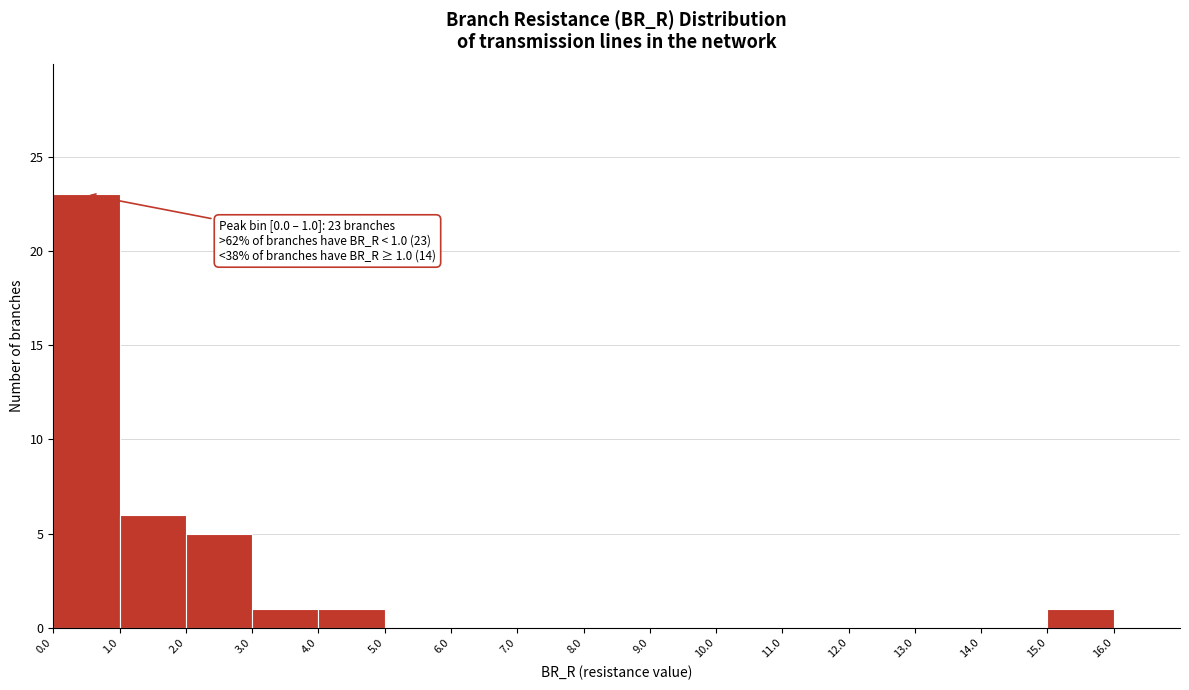

Which range on the x-axis has the tallest bar?

0.0 to 1.0